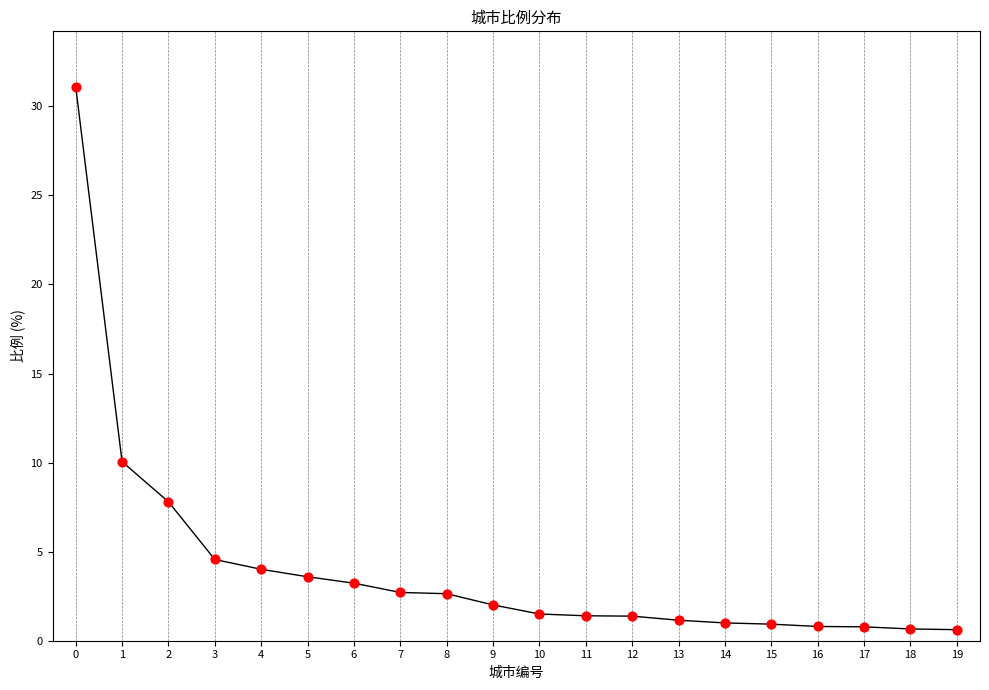

Approximately how many times larger is the value at 6 compared to 10?

2.2